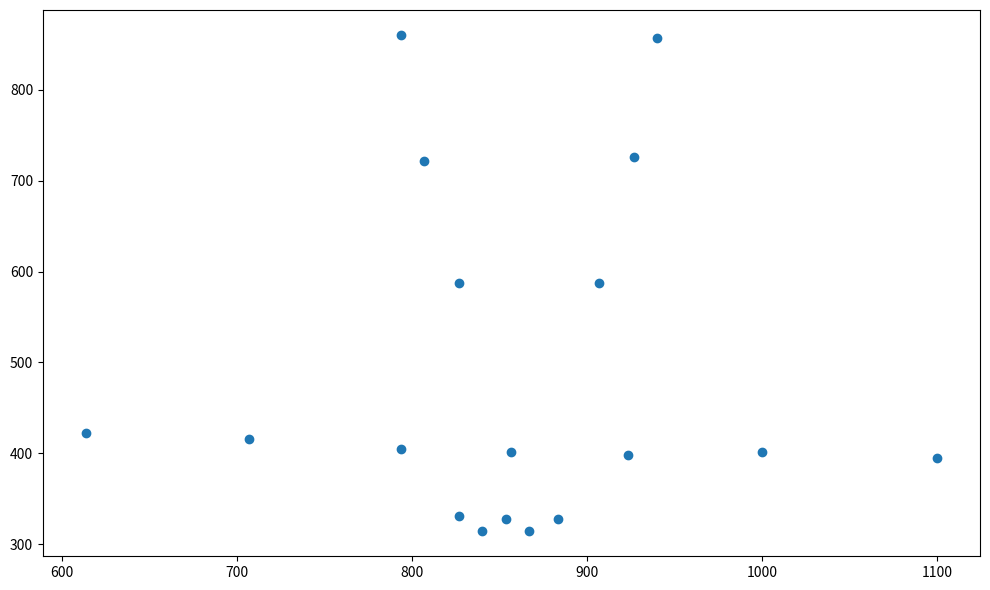

What is the range of X values (max minus min)?

486.7